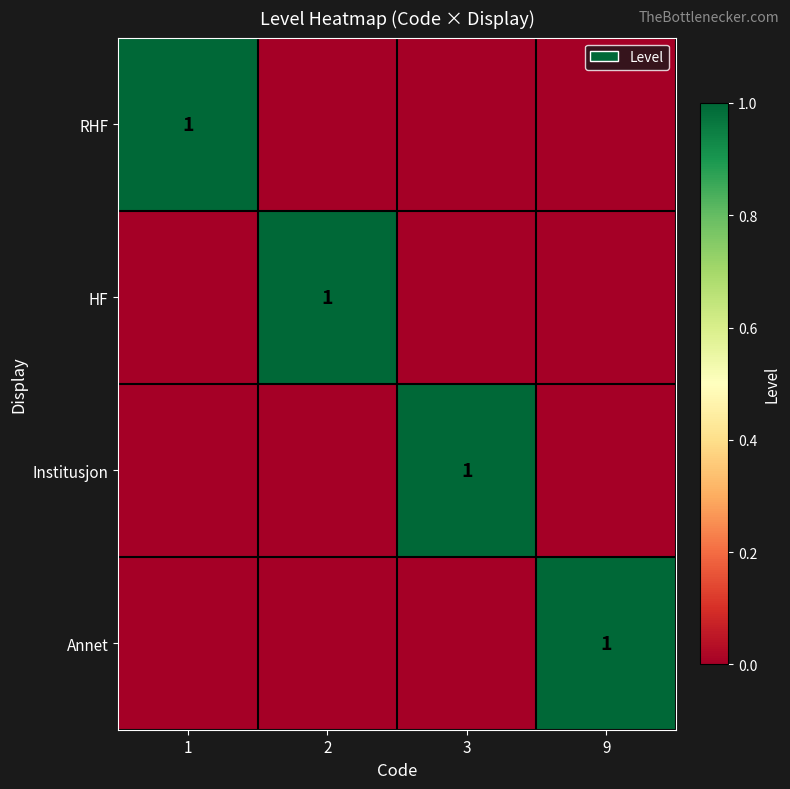

Is it true that HF equals 2 at 2?

False